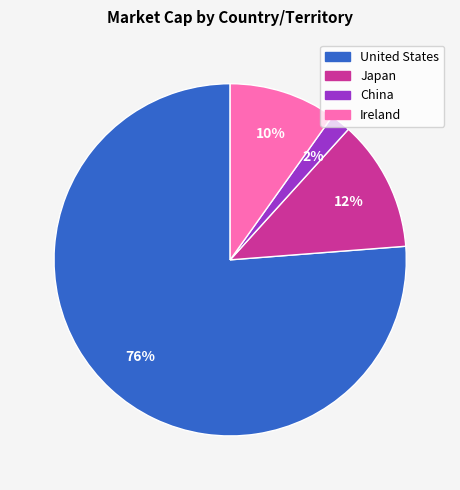

Does any single category account for the majority?

Yes